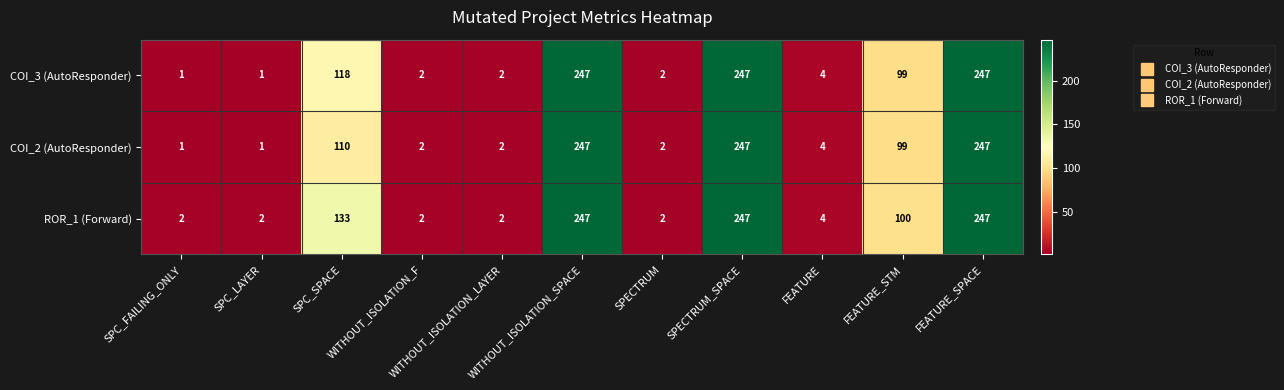

What is the sum of all COI_3 (AutoResponder) values?

970